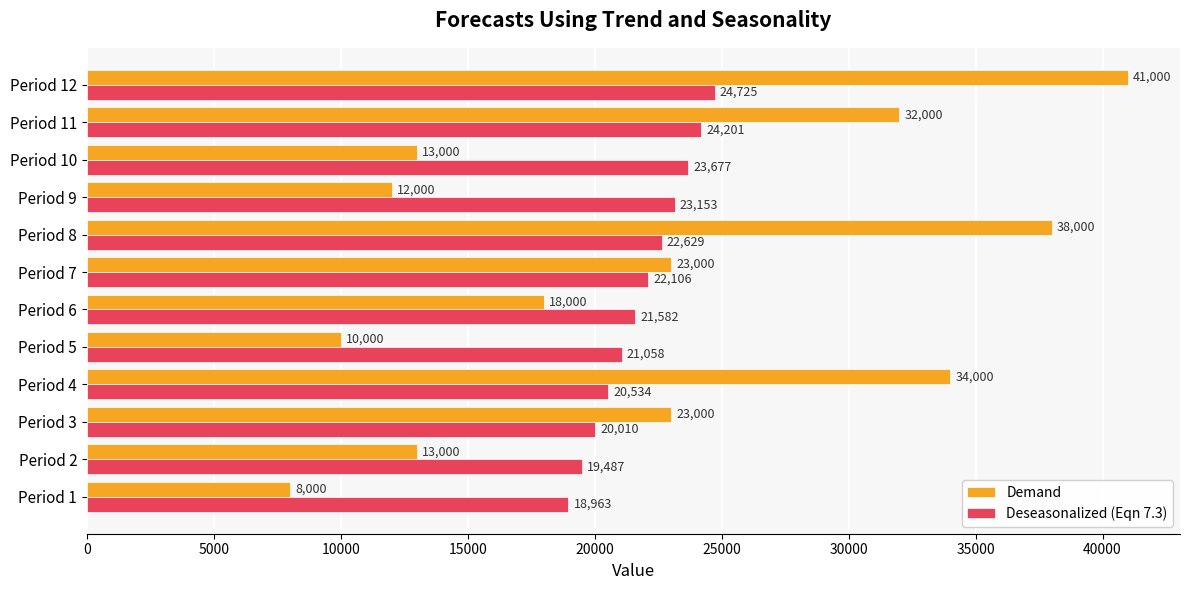

Is it true that Demand equals 8000.0 at Period 1?

True